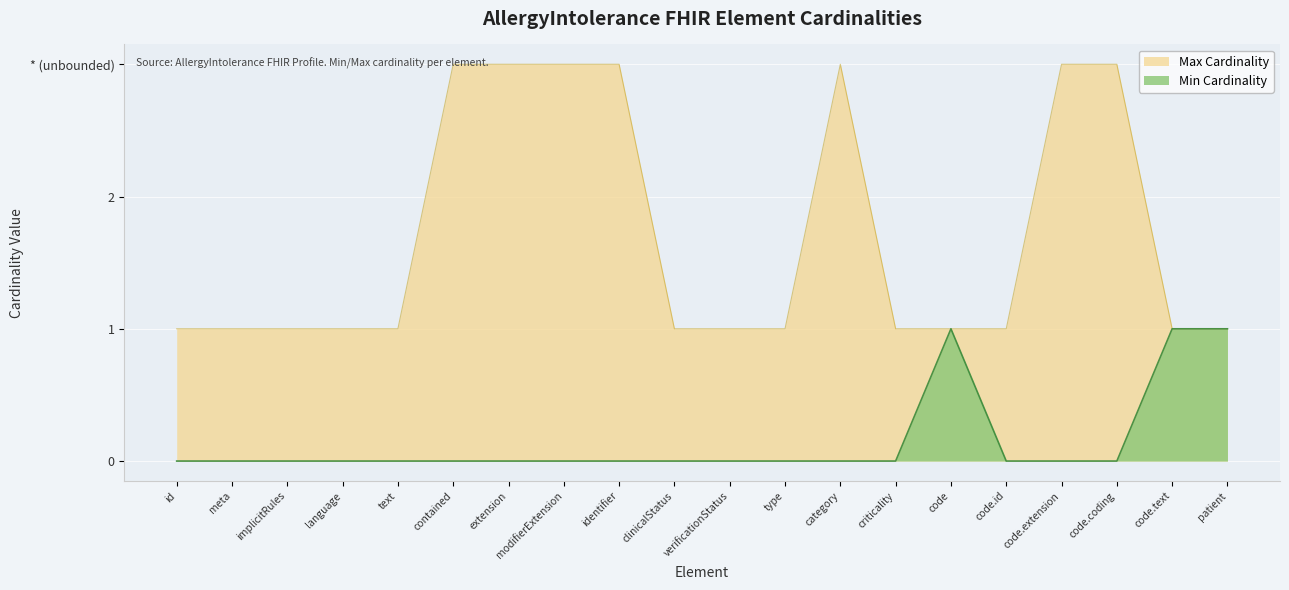

Reading left to right, extract all data points from this chart.

Min Cardinality: id=0	meta=0	implicitRules=0	language=0	text=0	contained=0	extension=0	modifierExtension=0	identifier=0	clinicalStatus=0	verificationStatus=0	type=0	category=0	criticality=0	code=1	code.id=0	code.extension=0	code.coding=0	code.text=1	patient=1
Max Cardinality: id=1	meta=1	implicitRules=1	language=1	text=1	contained=3	extension=3	modifierExtension=3	identifier=3	clinicalStatus=1	verificationStatus=1	type=1	category=3	criticality=1	code=1	code.id=1	code.extension=3	code.coding=3	code.text=1	patient=1